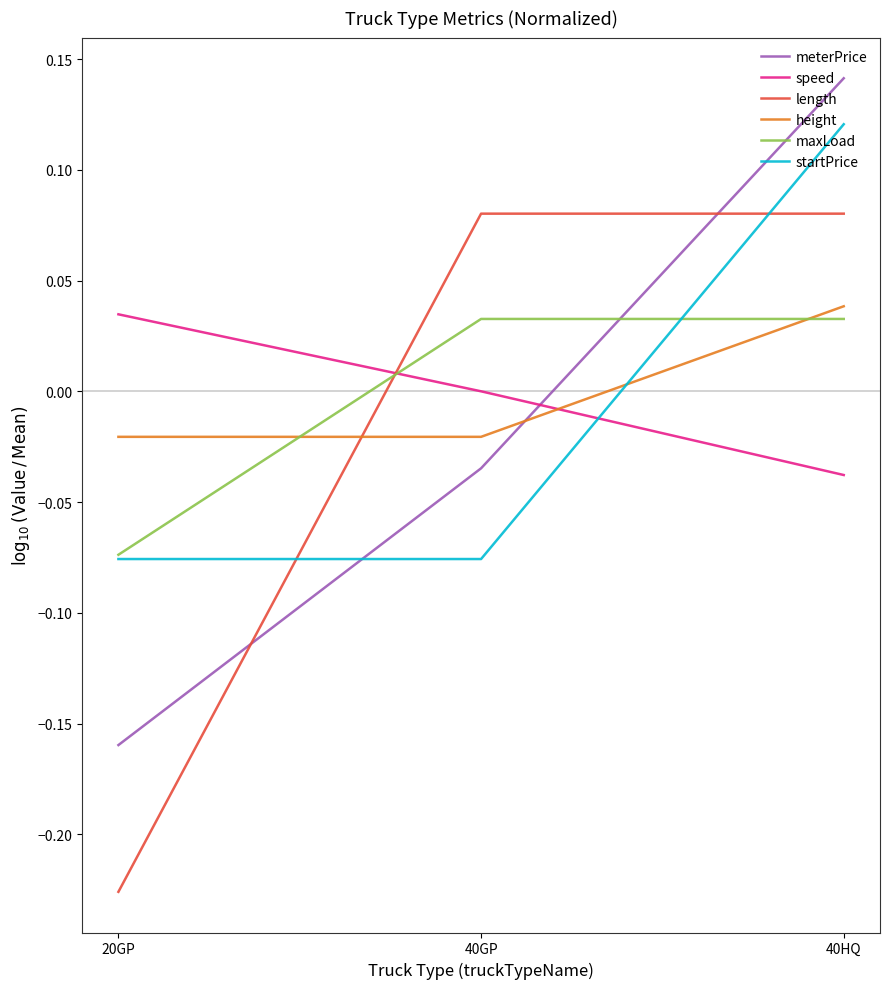

Between 20GP and 40GP, which series saw the biggest shift?

length